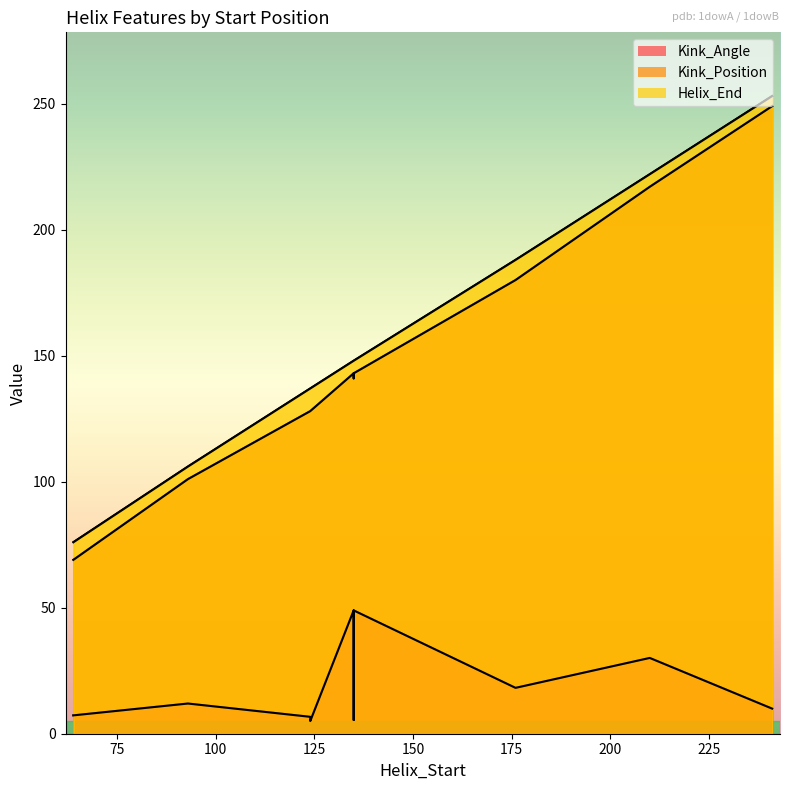

At 210, list the series in order from smallest to largest.

Kink_Angle, Kink_Position, Helix_End